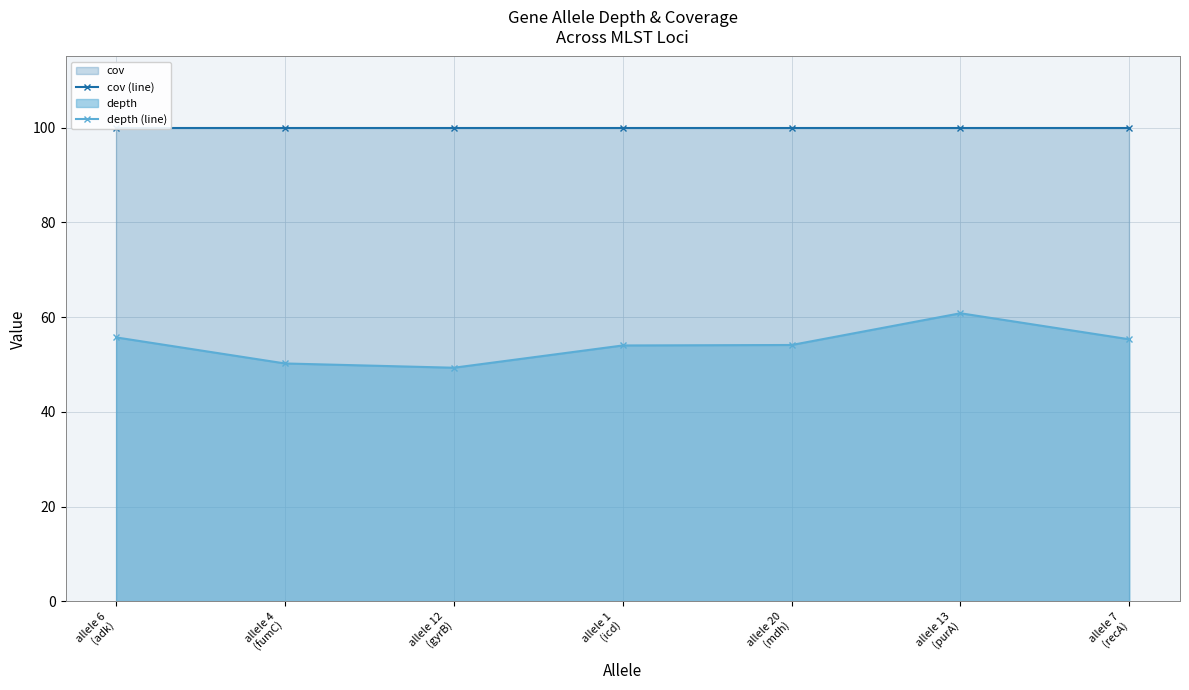

Rank the series by their maximum value, from highest to lowest.

cov (line), depth (line)